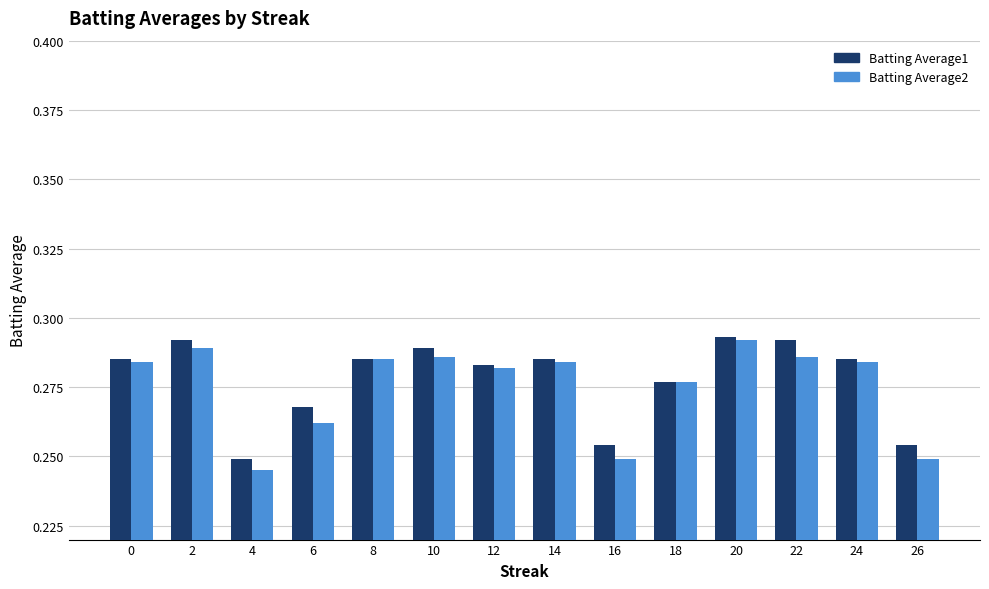

How many Batting Average1 values are between 0 and 1?

14